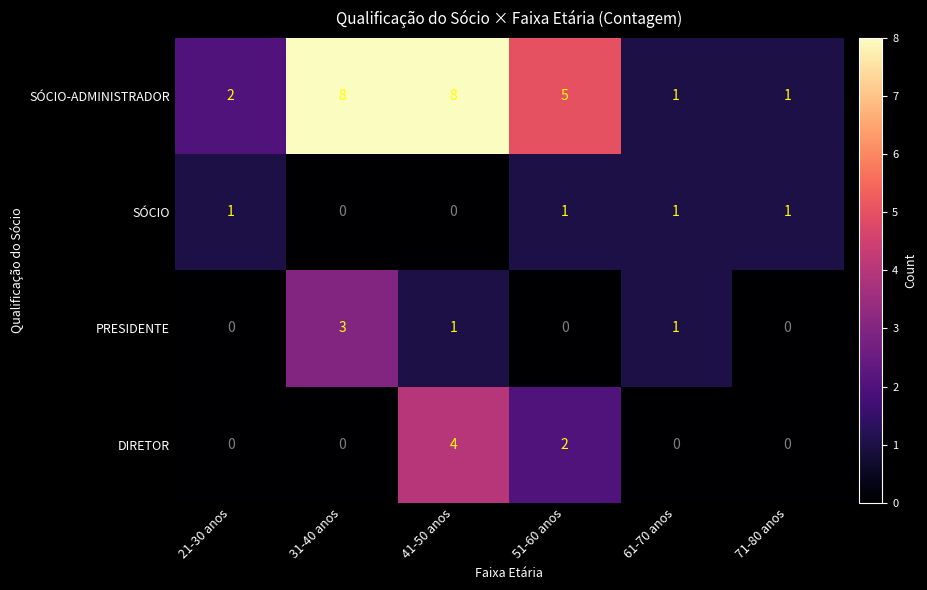

List the series in order of their peak value, lowest first.

SÓCIO, PRESIDENTE, DIRETOR, SÓCIO-ADMINISTRADOR